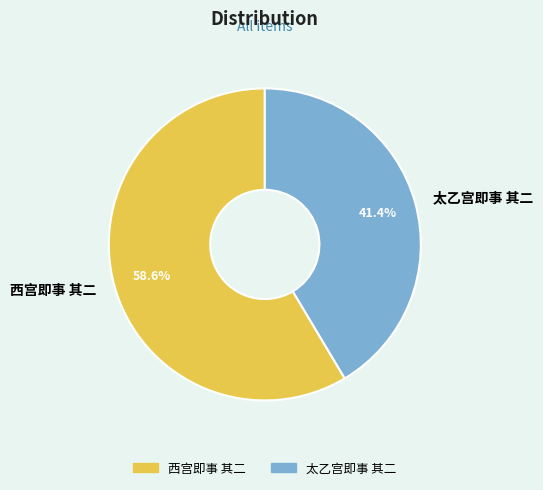

Combined, what portion of the pie is 太乙宫即事 其二 and 西宫即事 其二?

100.0%